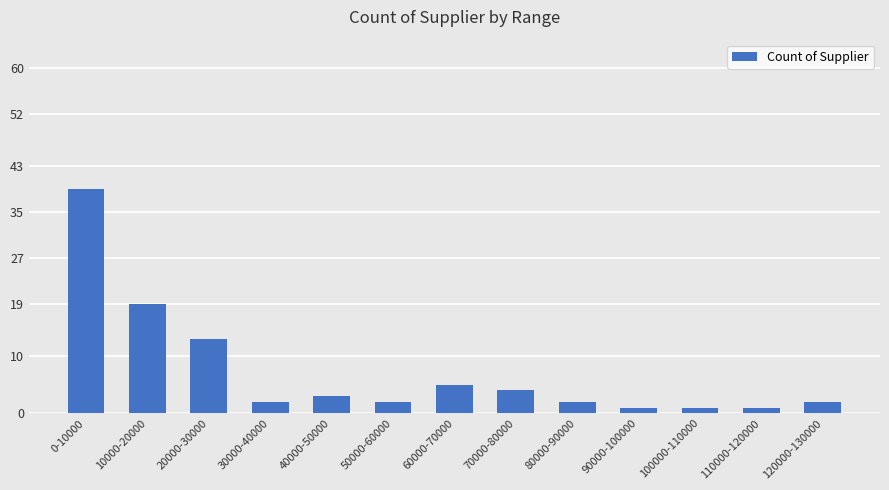

What is the label of the 12th bar from the right?

10000-20000